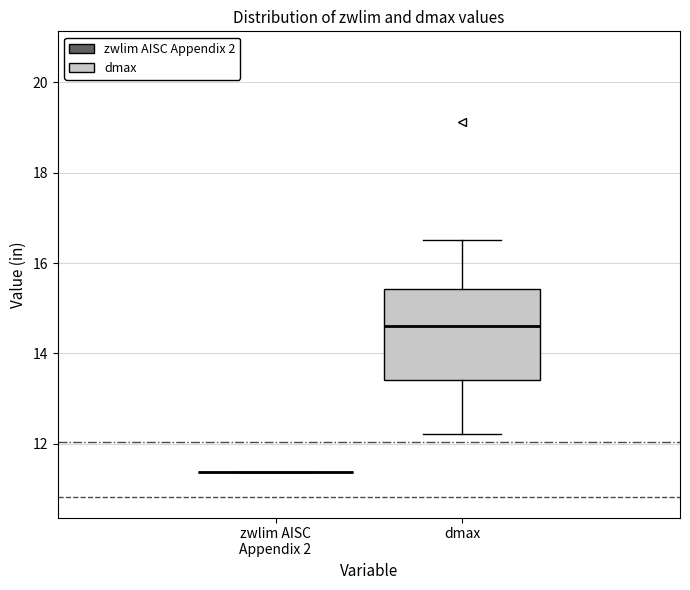

Reading left to right, transcribe this box plot: for each box, give where its median line is, the range the box spans, and where its two whiskers end, as read against the y-axis. The values are not printed on the chart, so give them approximately, as read against the axis.

zwlim AISC Appendix 2: box collapsed to a line at 11.4, whiskers 11.4 to 11.4
dmax: median 14.6, box 13.4 to 15.4, whiskers 12.2 to 16.6